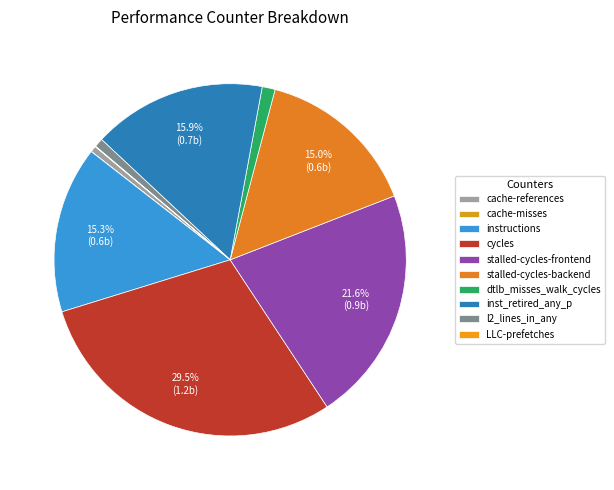

Approximately how many times larger is the value at cache-references compared to l2_lines_in_any?

0.7